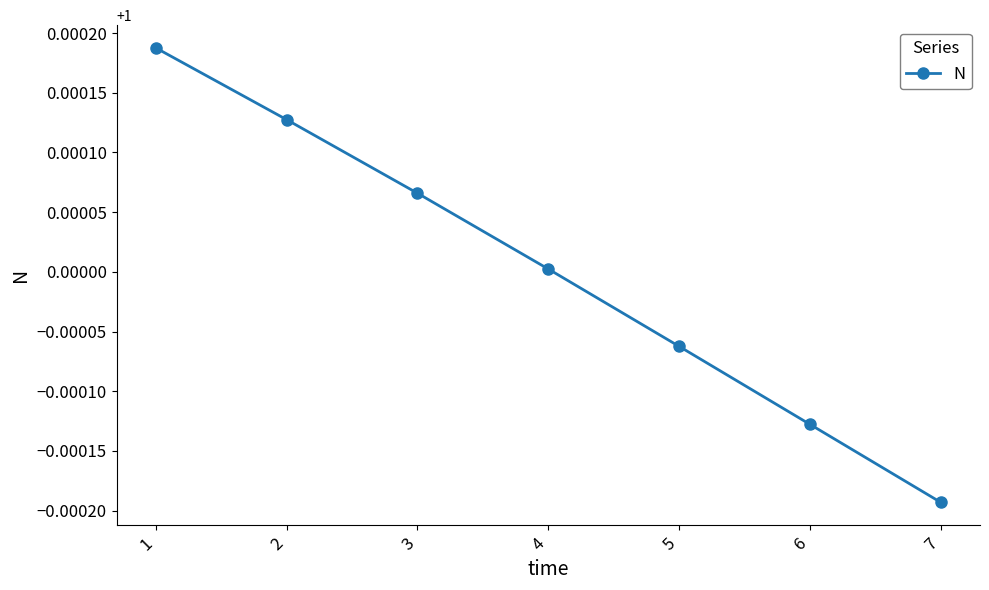

Between 3 and 4, which is larger?

3